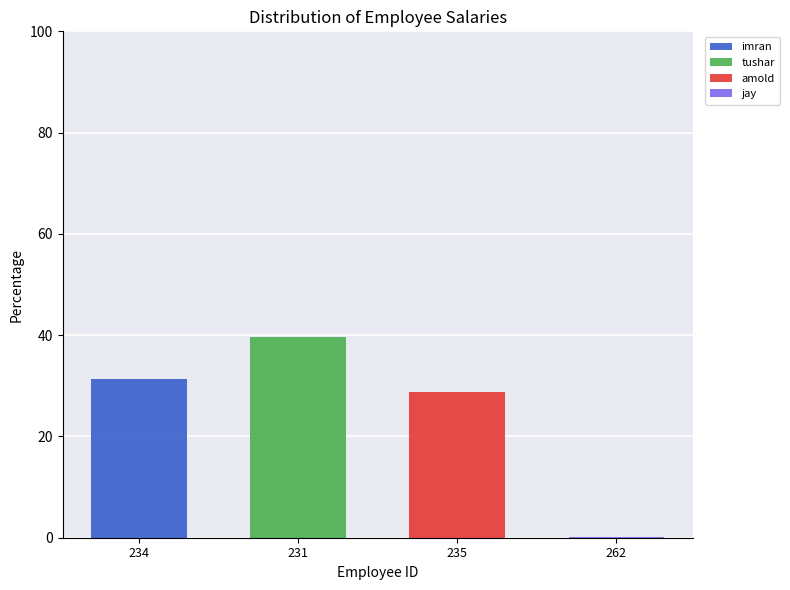

At which category is the sum across all series the highest?

231